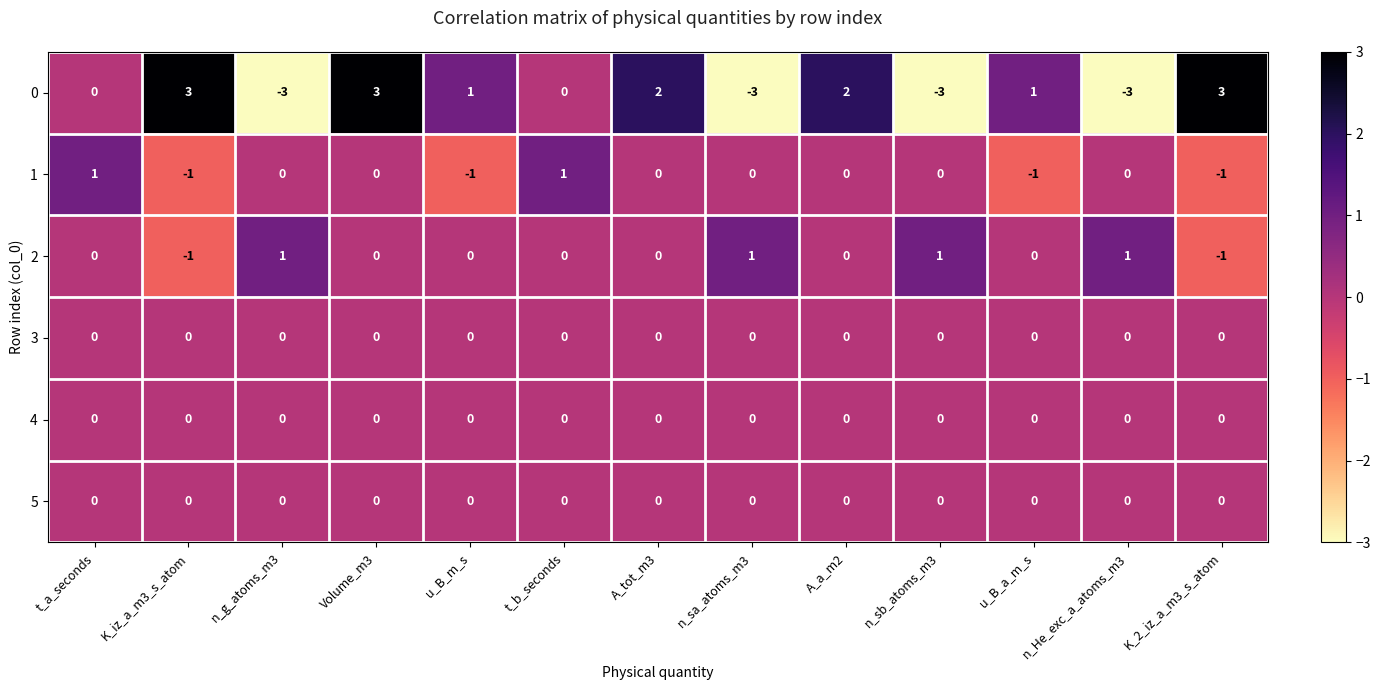

At which label does 1 first exceed 0?

t_a_seconds